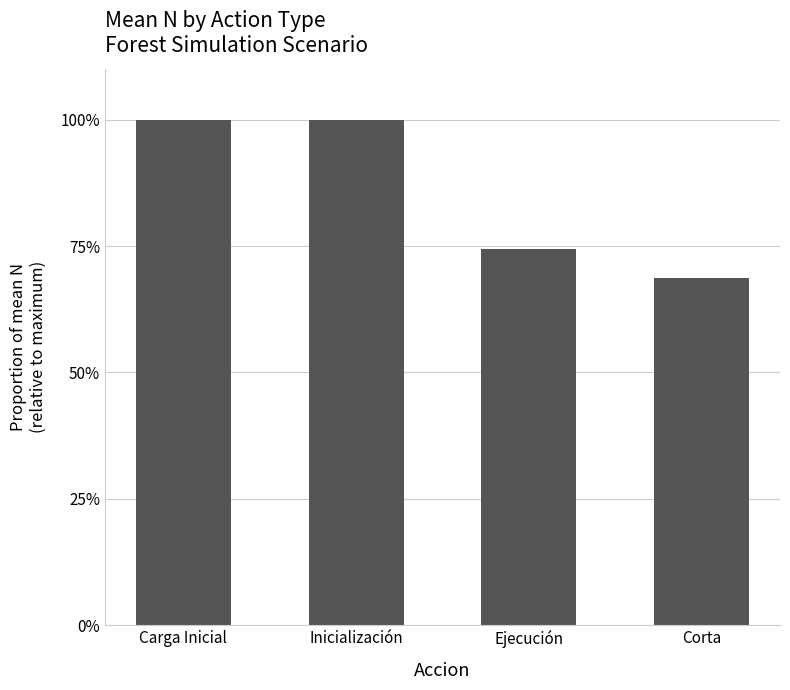

Which label corresponds to the largest value in the chart?

Carga Inicial